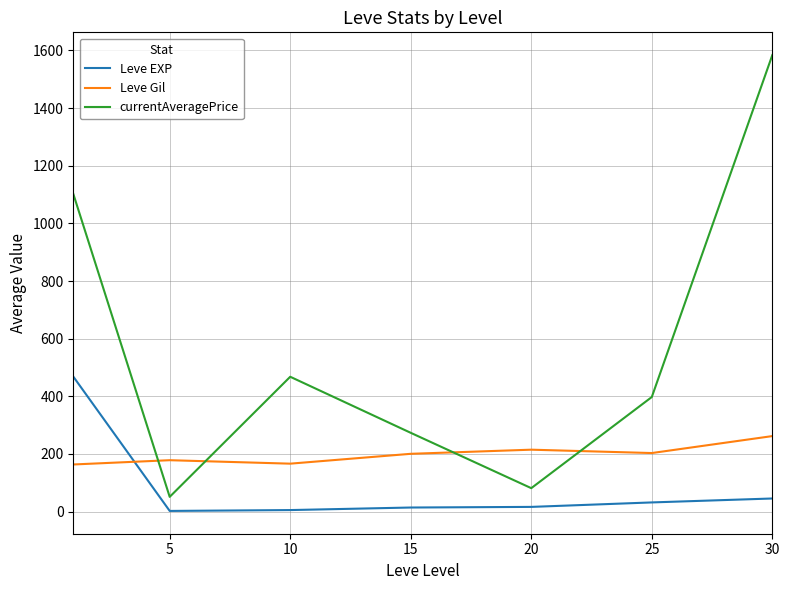

Which series has the largest range (max minus min)?

currentAveragePrice